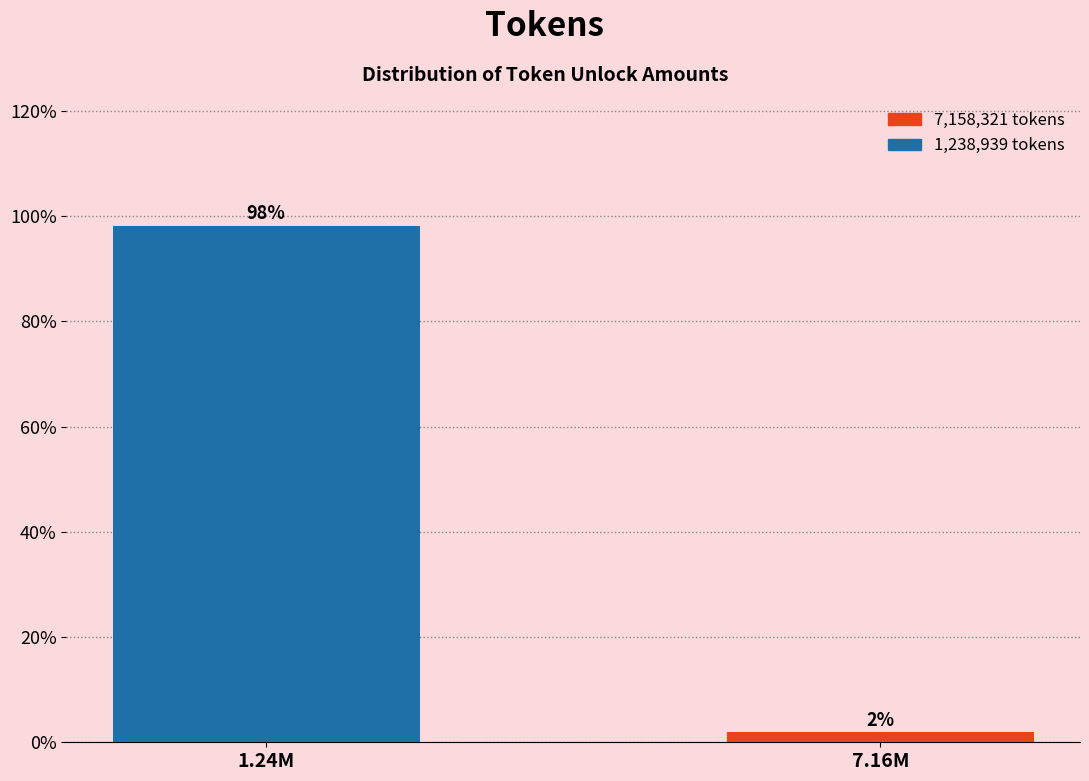

Which has a higher value, 7.16M or 1.24M?

1.24M